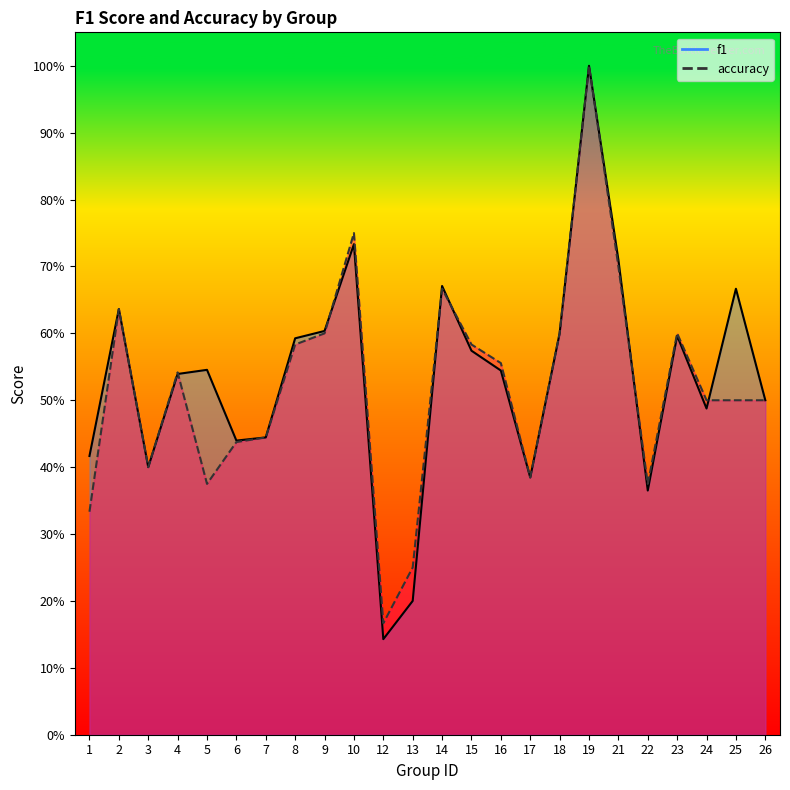

How many lines are shown in the chart?

2